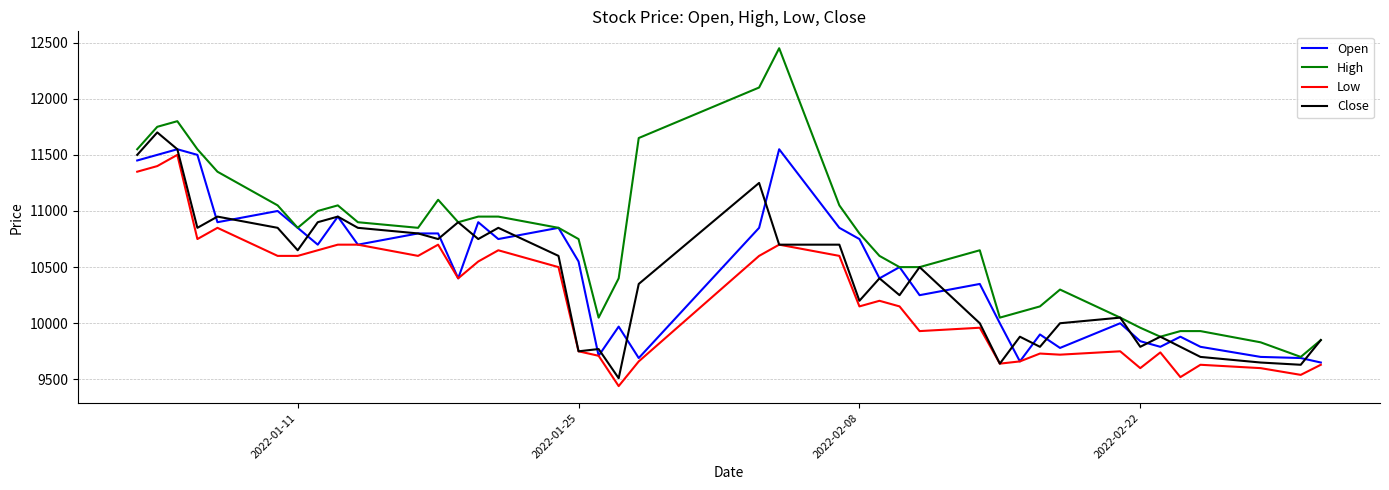

What is the lowest value of the Low series?

9440